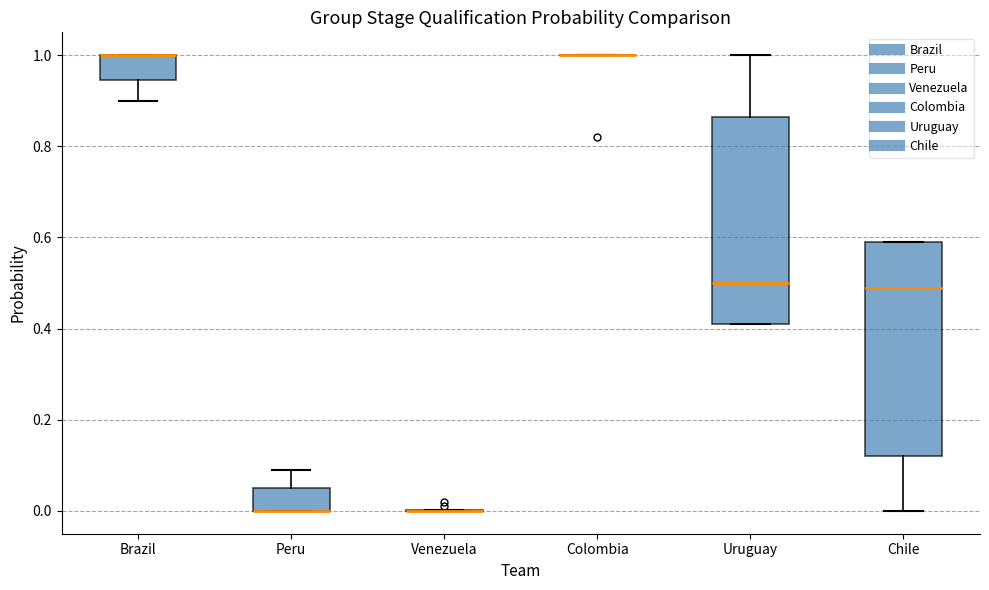

Reading left to right, read every box against the y-axis: the position of its median line, the range the box covers, and the ends of its whiskers. The values are not printed on the chart, so give them approximately, as read against the axis.

Brazil: median 1.00 (drawn on the box's upper edge), box 0.94 to 1.00, whiskers 0.90 to 1.00
Peru: median 0.00 (drawn on the box's lower edge), box 0.00 to 0.06, whiskers 0.00 to 0.10
Venezuela: box collapsed to a line at 0.00, whiskers 0.00 to 0.00
Colombia: box collapsed to a line at 1.00, whiskers 1.00 to 1.00
Uruguay: median 0.50, box 0.42 to 0.86, whiskers 0.42 to 1.00
Chile: median 0.50, box 0.12 to 0.60, whiskers 0.00 to 0.60